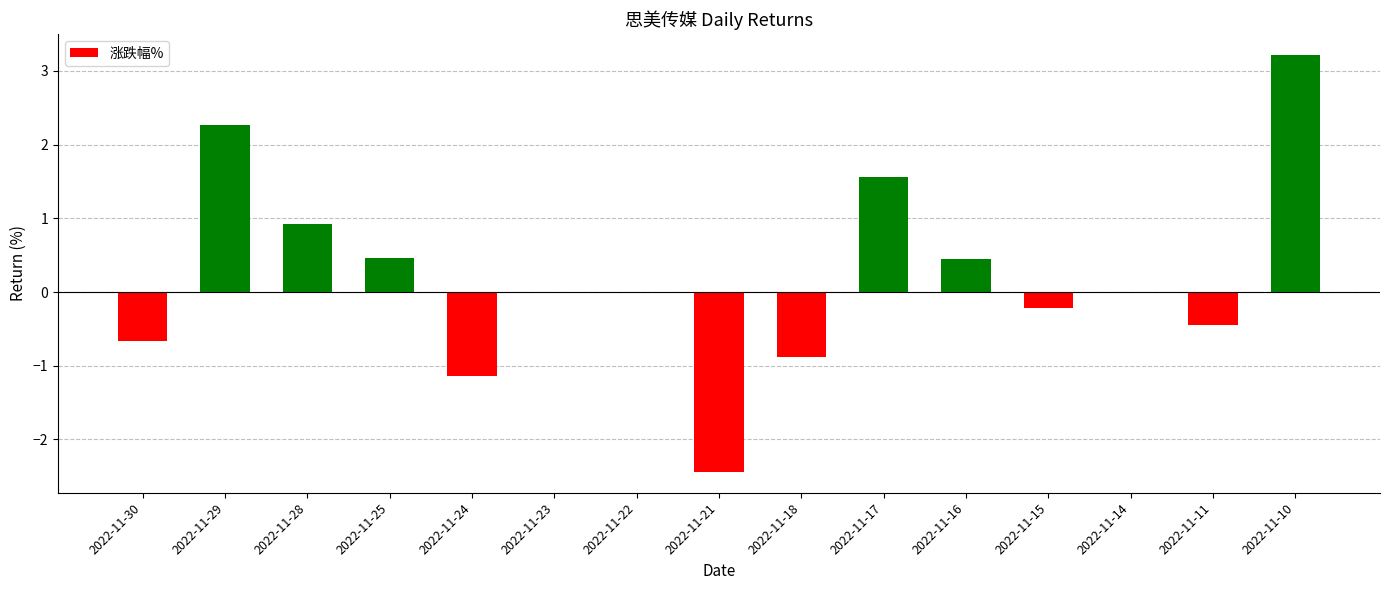

The value at 2022-11-22 is 3.5. True or false?

False